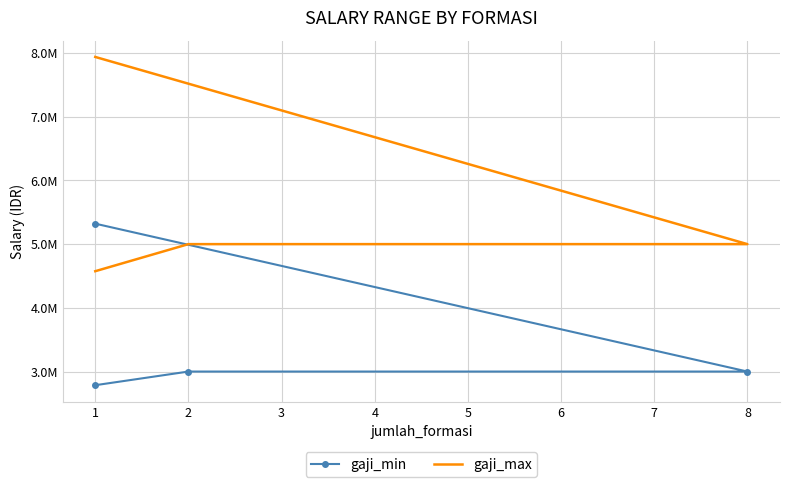

At how many categories does at least one series exceed 4087470?

4